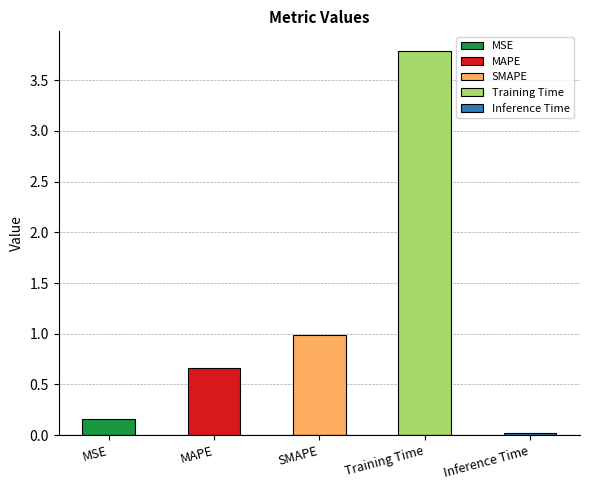

List the labels in order of value, smallest first.

Inference Time, MSE, MAPE, SMAPE, Training Time